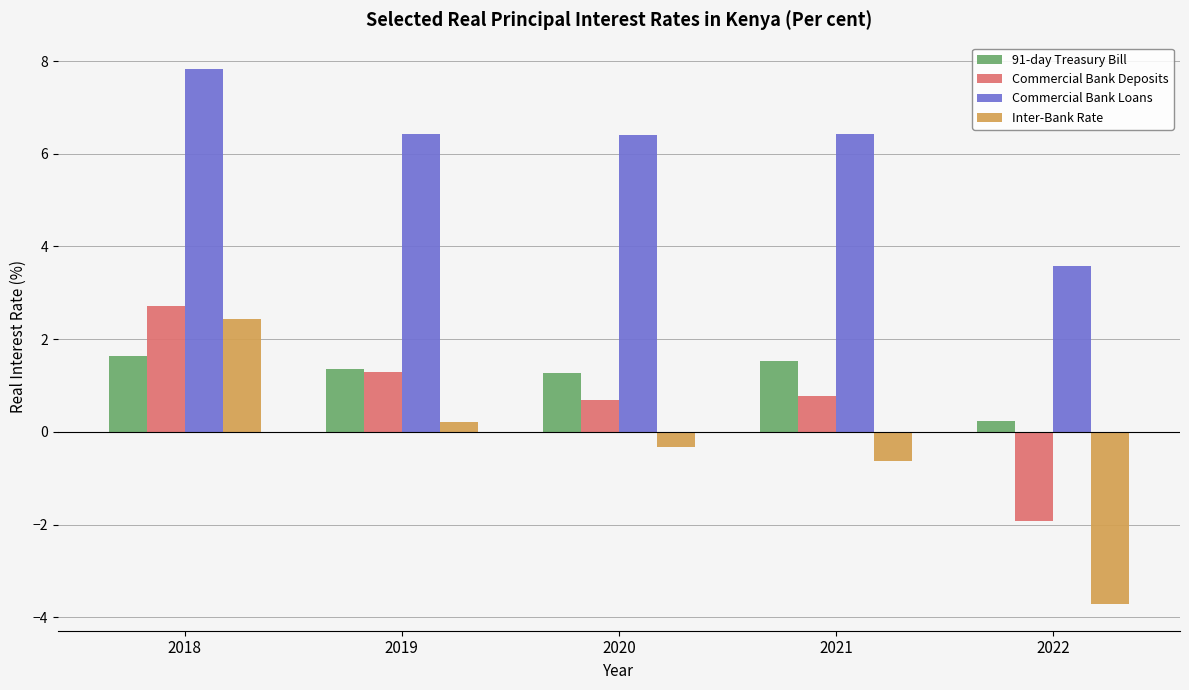

What is the average value of the Commercial Bank Loans series?

6.1